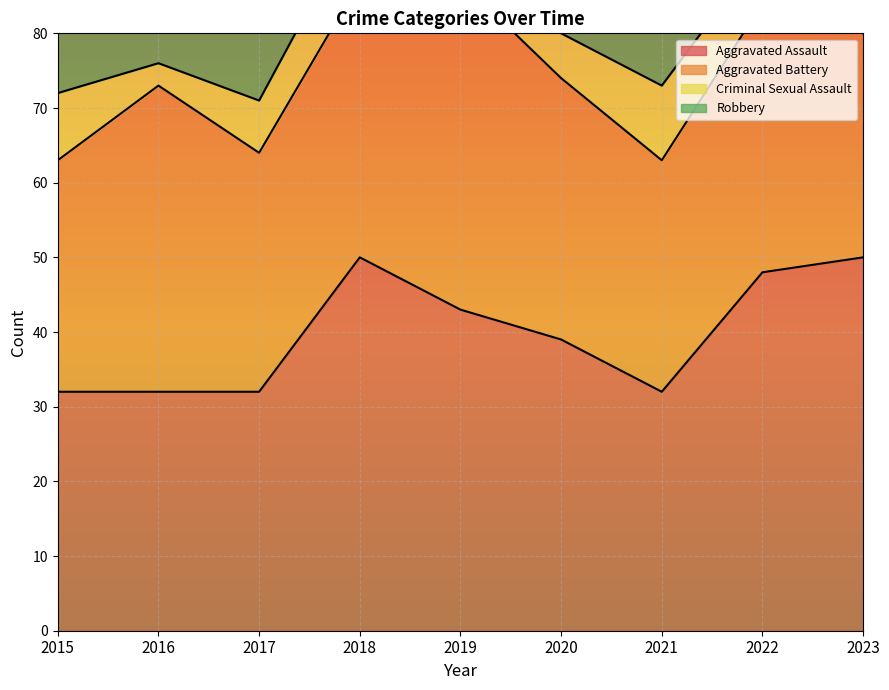

Reading left to right, transcribe all the data shown in this chart.

Aggravated Assault: 32	32	32	50	43	39	32	48	50
Aggravated Battery: 31	41	32	37	44	35	31	36	30
Criminal Sexual Assault: 9	3	7	9	11	6	10	7	9
Robbery: 41	69	55	33	17	40	59	50	61